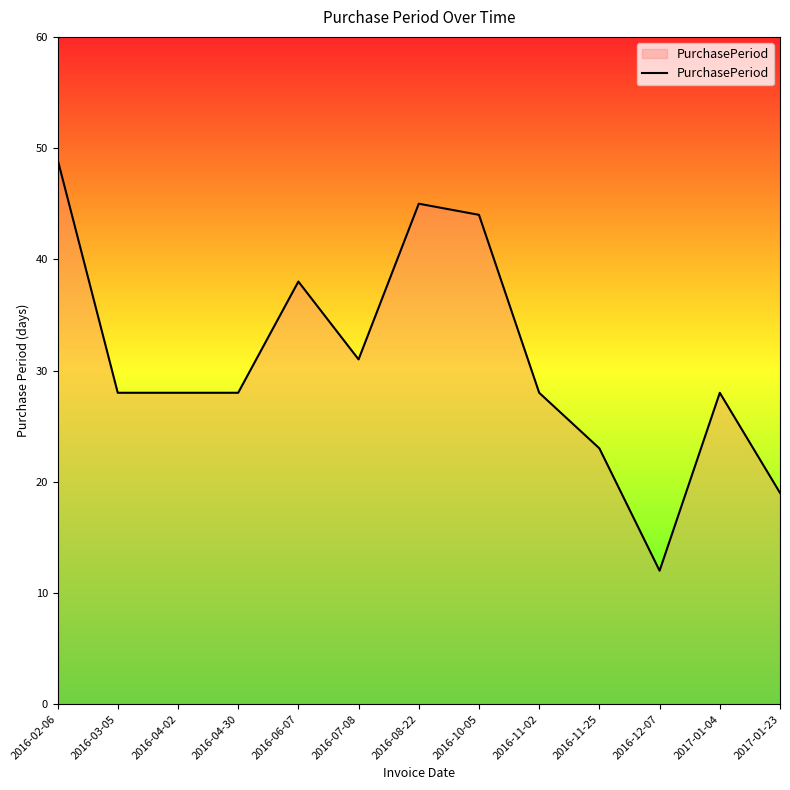

Reading left to right, extract all data points from this chart.

49	28	28	28	38	31	45	44	28	23	12	28	19